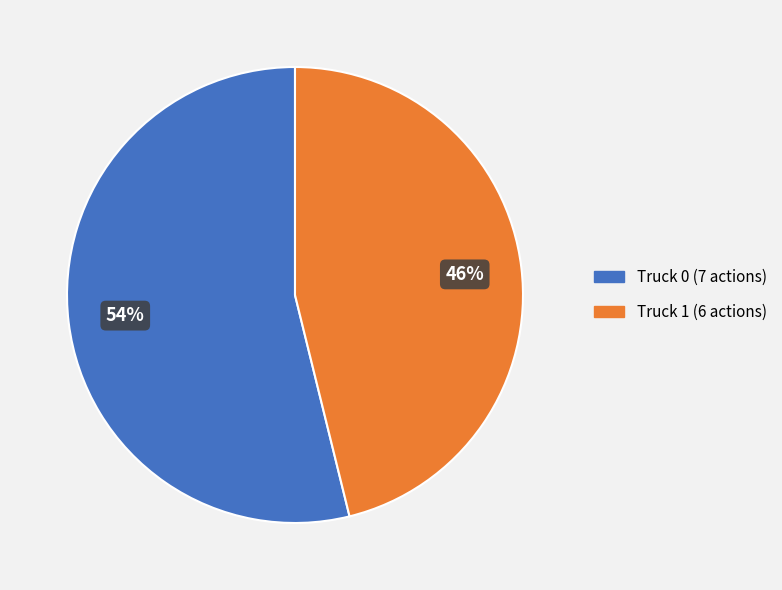

Do Truck 0 and Truck 1 together represent more than half of the pie?

Yes